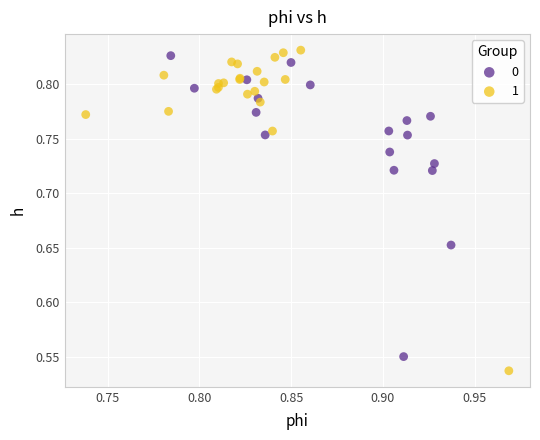

Which series reaches the maximum Y coordinate?

1